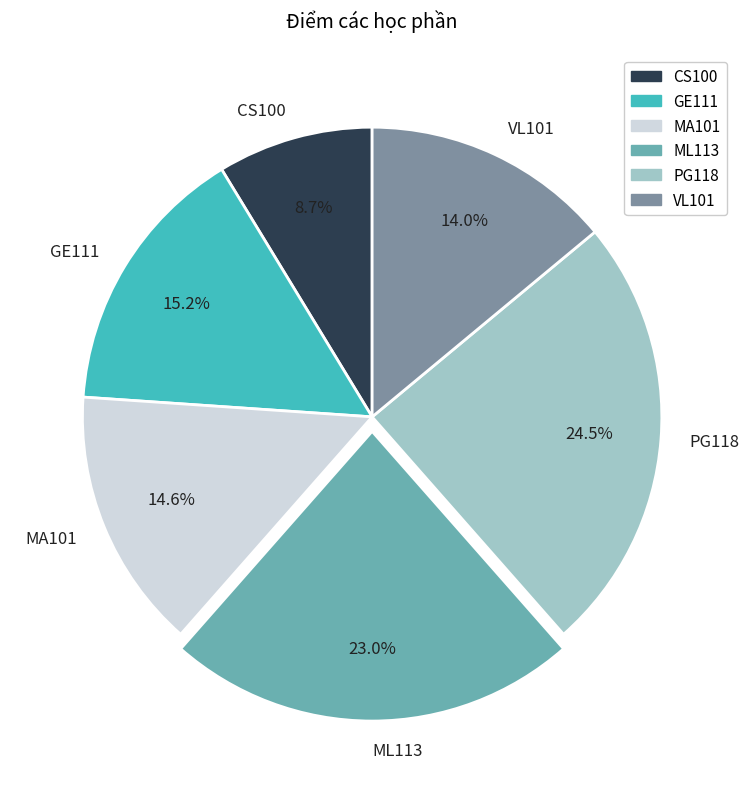

Count the number of slices in the pie.

6